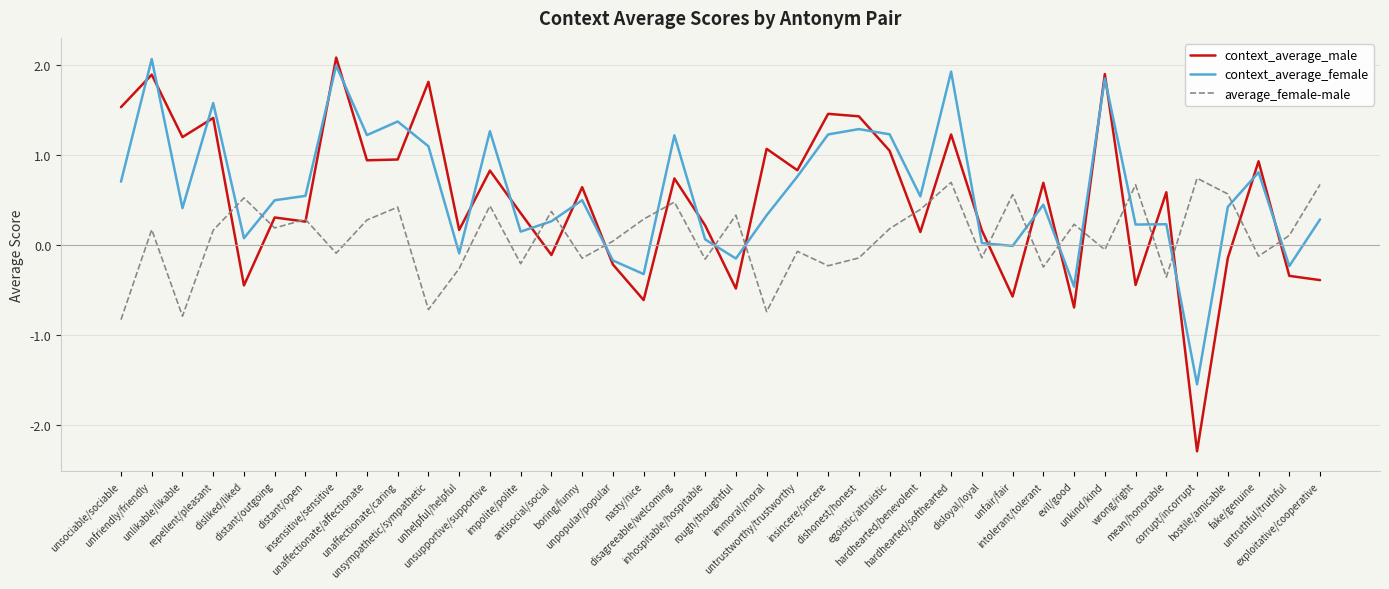

What is the minimum value for average_female-male?

-0.8